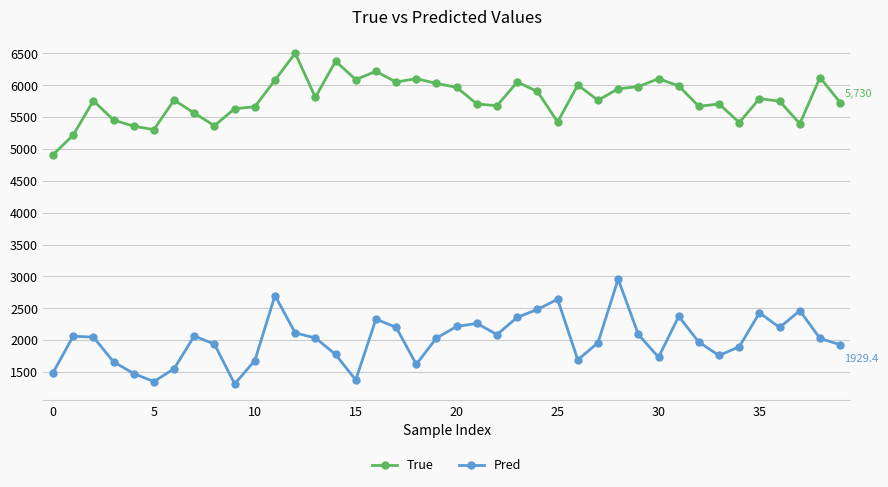

Which series has the widest spread of values?

Pred